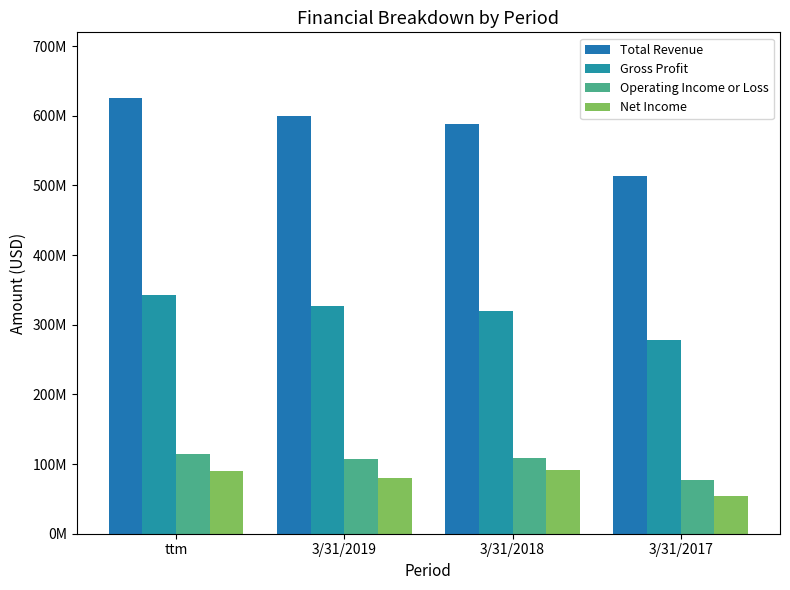

At 3/31/2019, list the series in order from largest to smallest.

Total Revenue, Gross Profit, Operating Income or Loss, Net Income